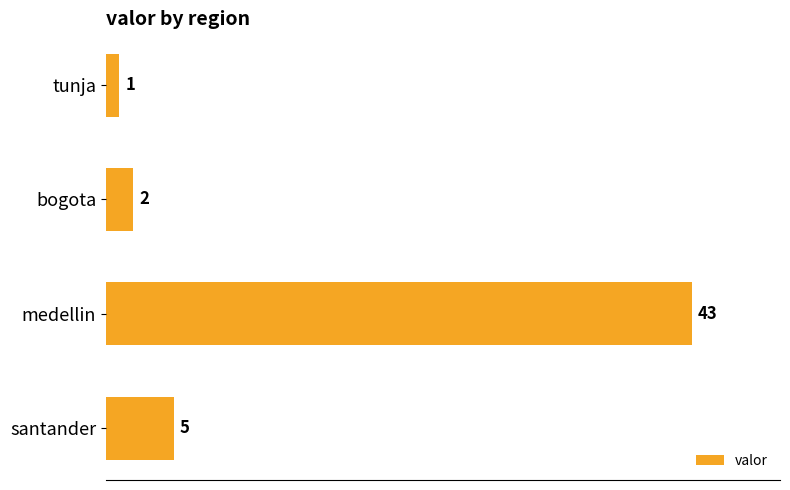

Does the chart contain any negative values?

No